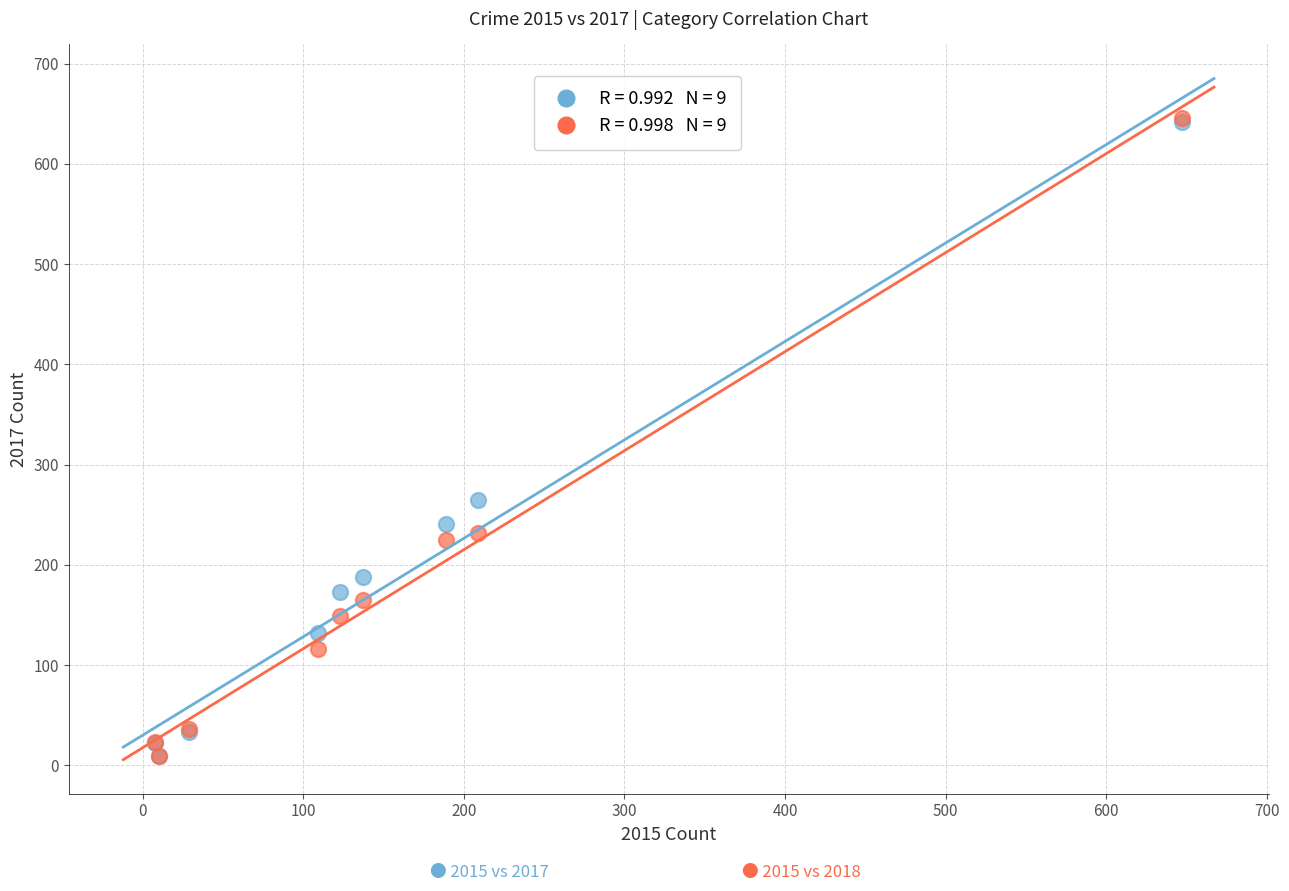

Across all series, what Y value is closest to 327?

265